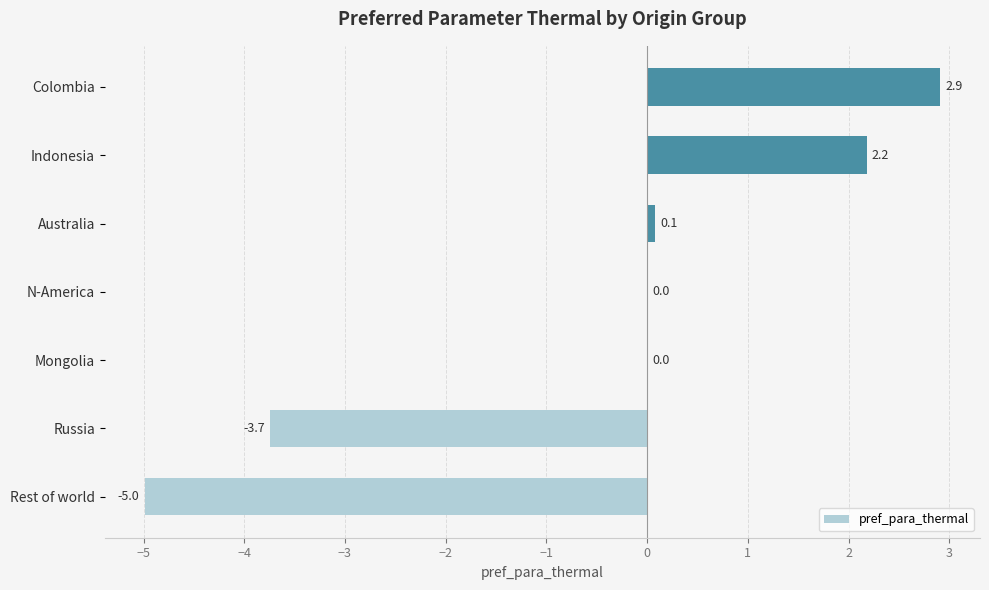

What is the sum of all values?

-3.6